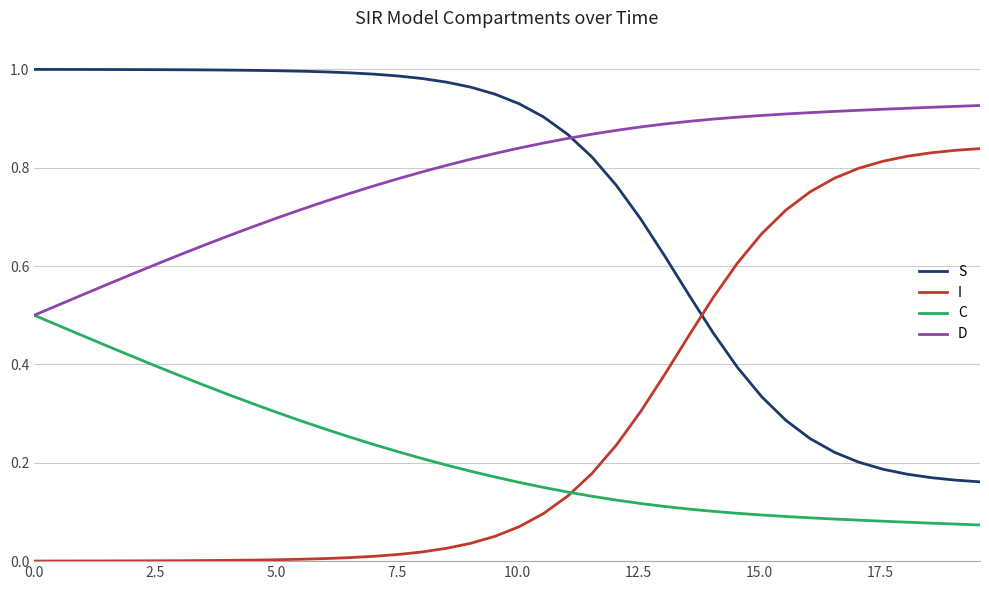

How many times do I and S cross each other?

1